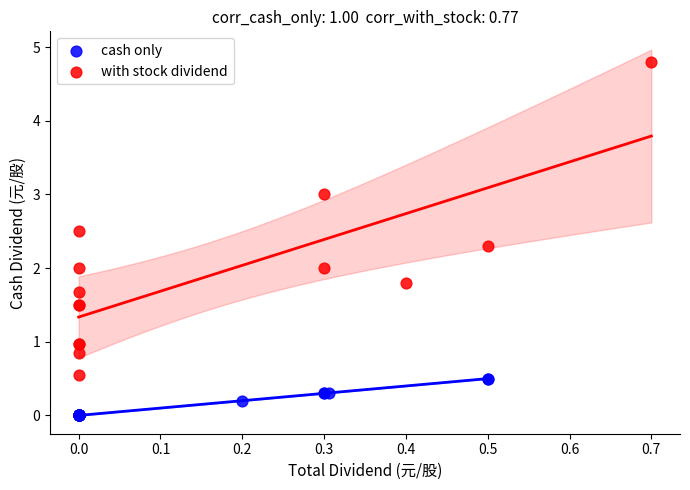

Which series reaches the minimum Y coordinate?

cash only